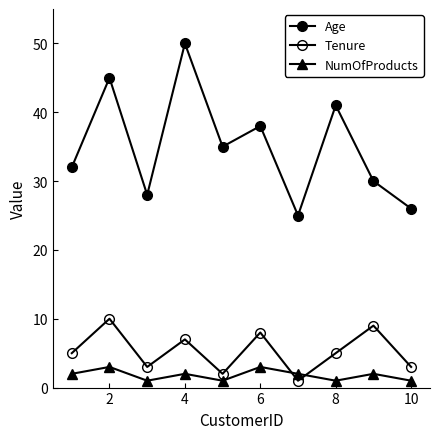

True or false: Age and NumOfProducts intersect in this chart.

False